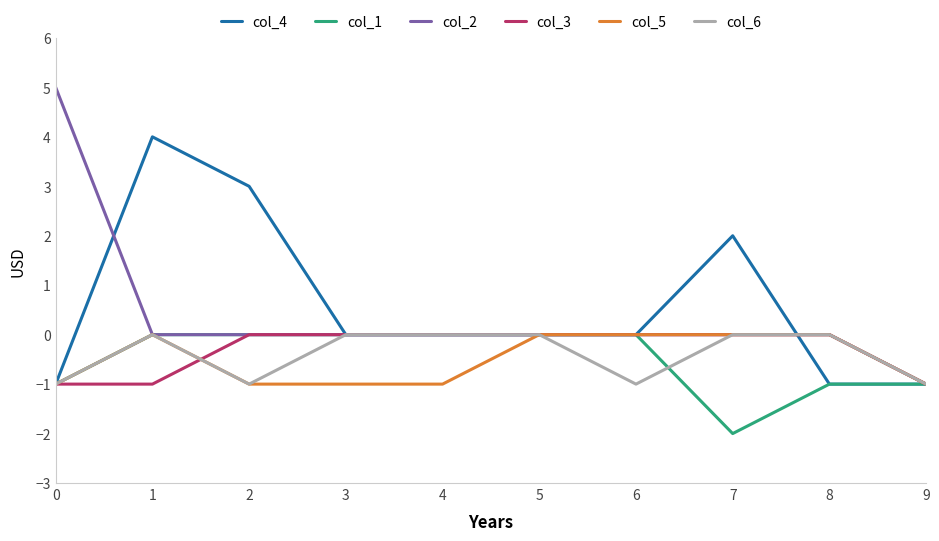

Is it true that col_1 equals -1 at 8?

True